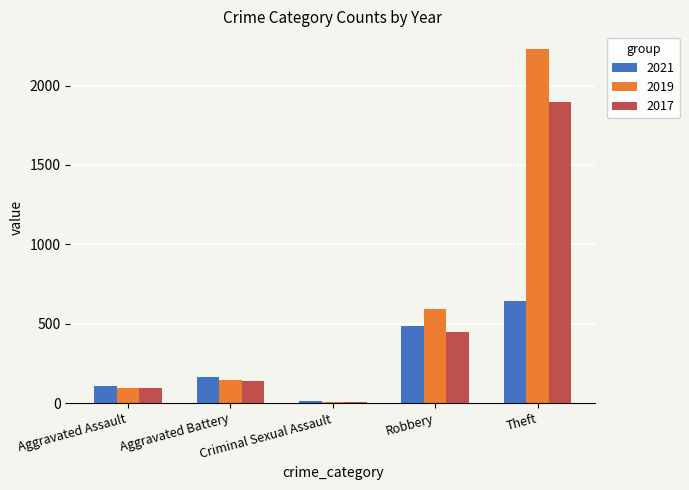

What position from the left is Criminal Sexual Assault?

3